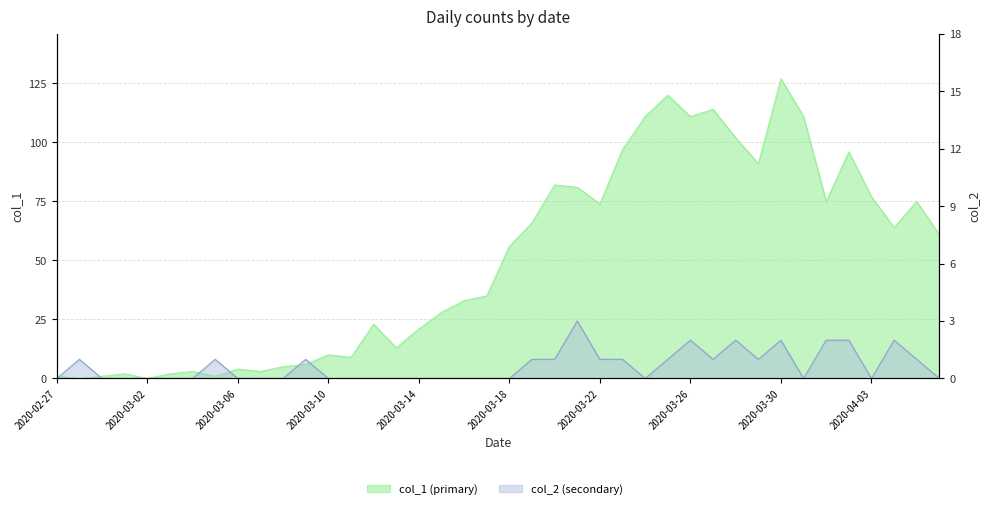

What is the label of the 4th point from the right?

2020-04-03